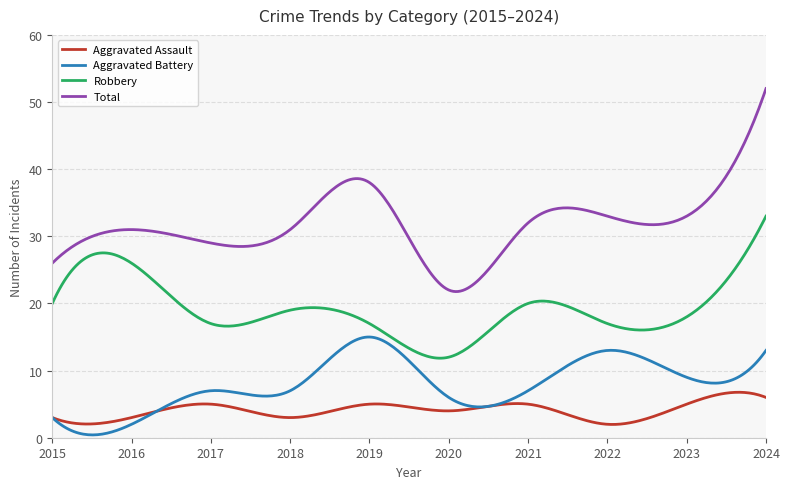

What are all the series names shown in the legend?

Aggravated Assault, Aggravated Battery, Robbery, Total